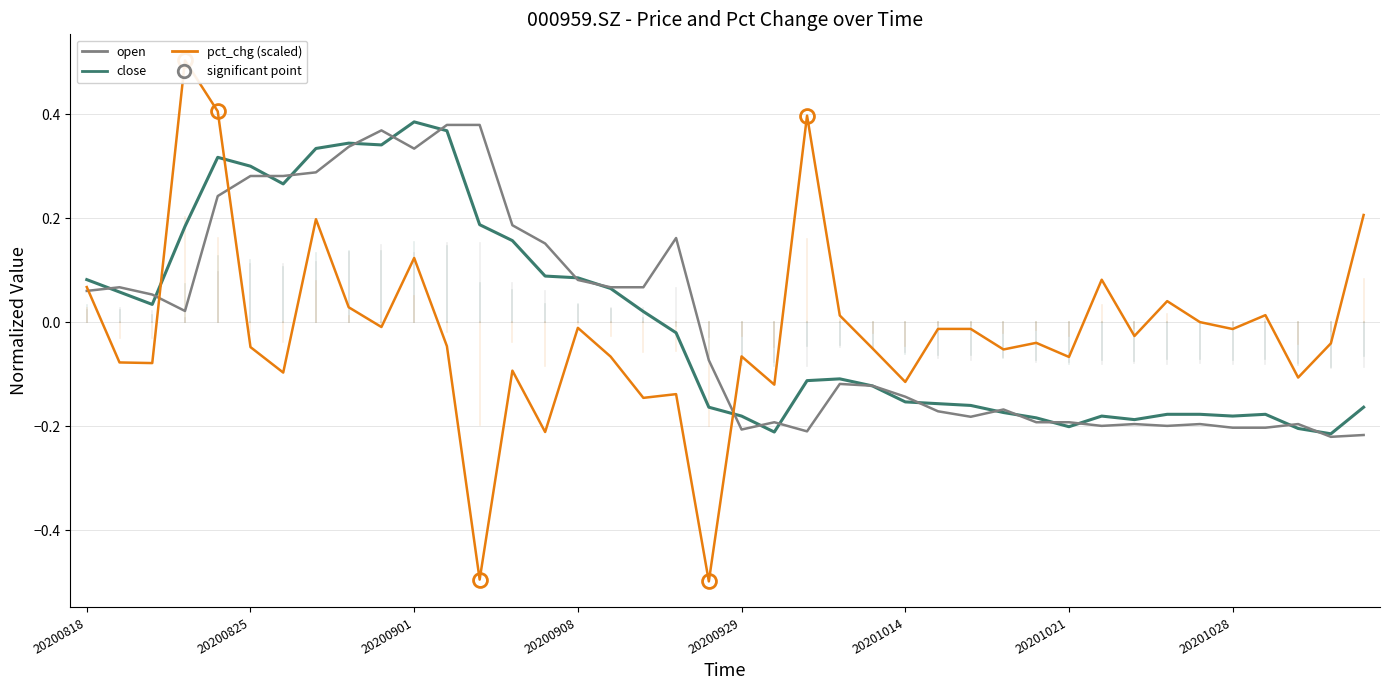

How many negative values does the open series have?

21